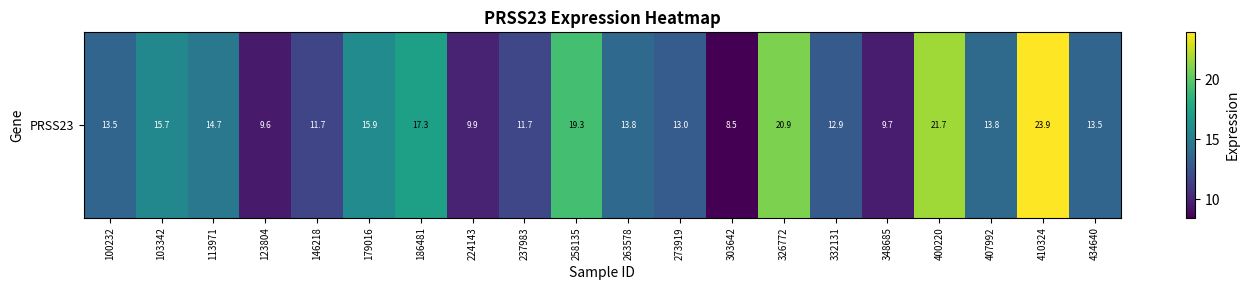

Rank the categories by value from highest to lowest.

410324, 400220, 326772, 258135, 186481, 179016, 103342, 113971, 407992, 263578, 100232, 434640, 273919, 332131, 237983, 146218, 224143, 348685, 123804, 303642